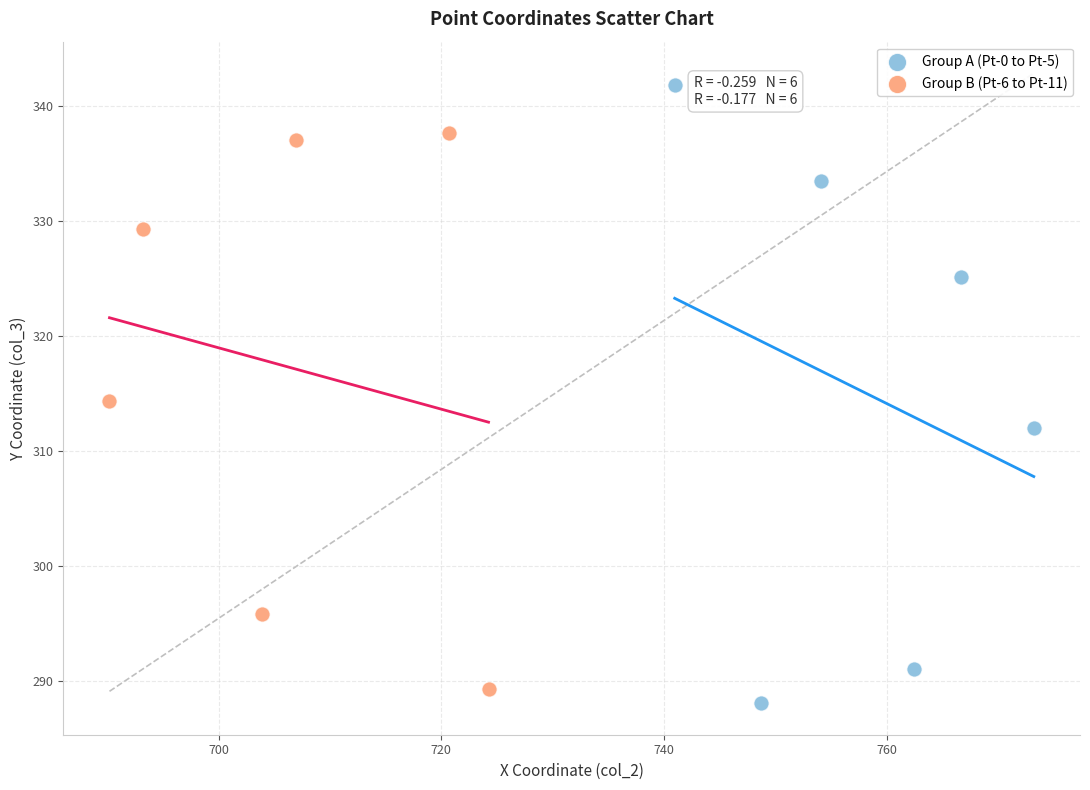

Which series has the largest Y range (max minus min)?

Group A (Pt-0 to Pt-5)